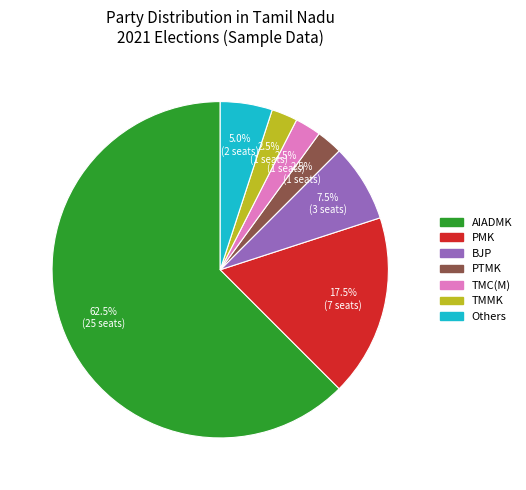

Is there any slice that represents more than half of the pie?

Yes